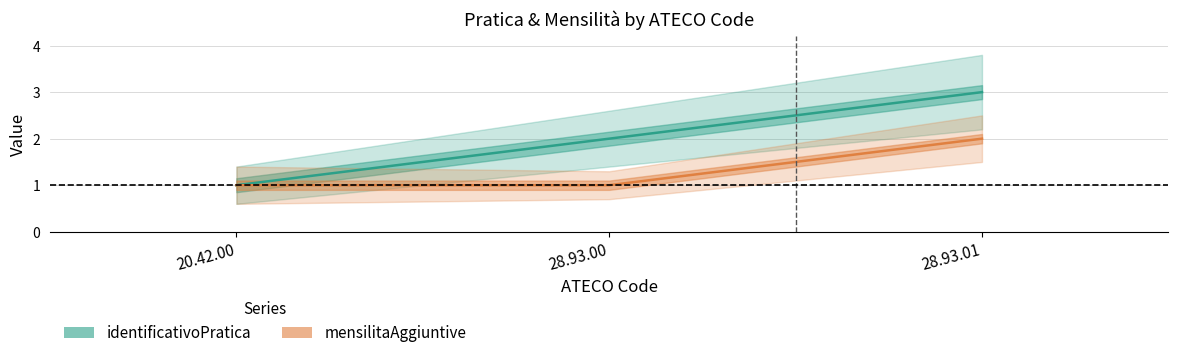

Reading left to right, transcribe all the data shown in this chart.

identificativoPratica: 1	2	3
mensilitaAggiuntive: 1	1	2